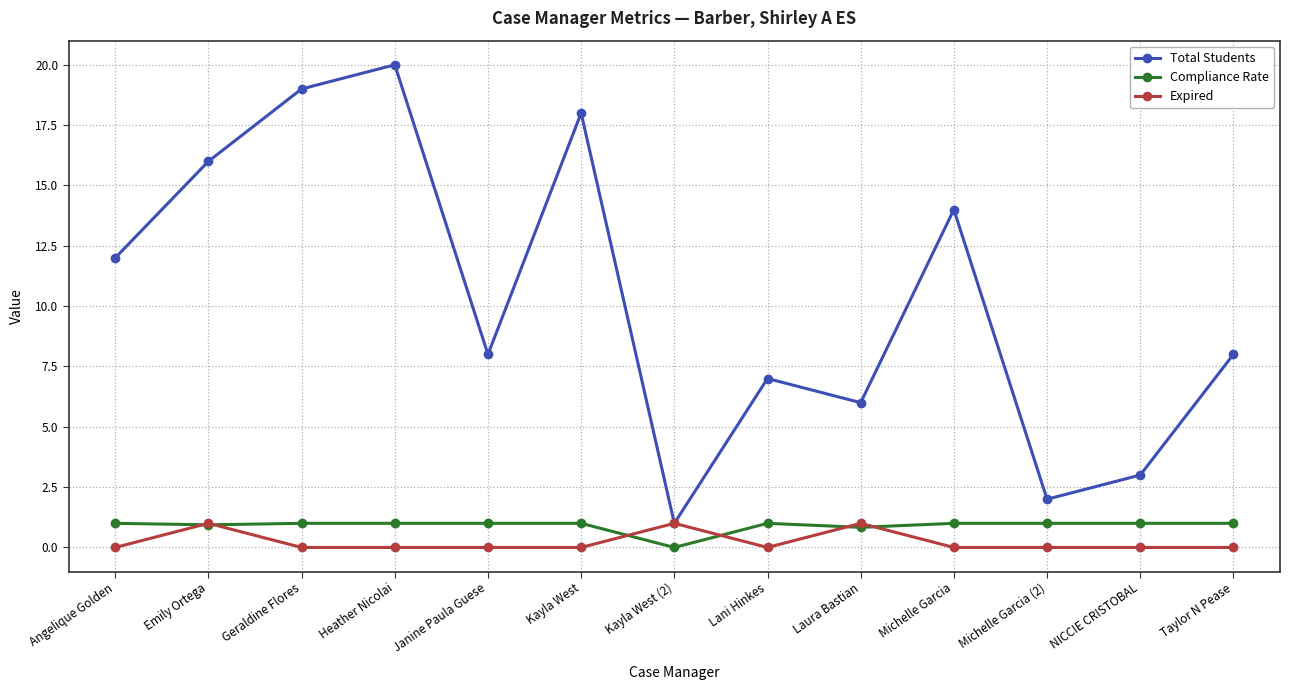

What position from the right is Lani Hinkes?

6